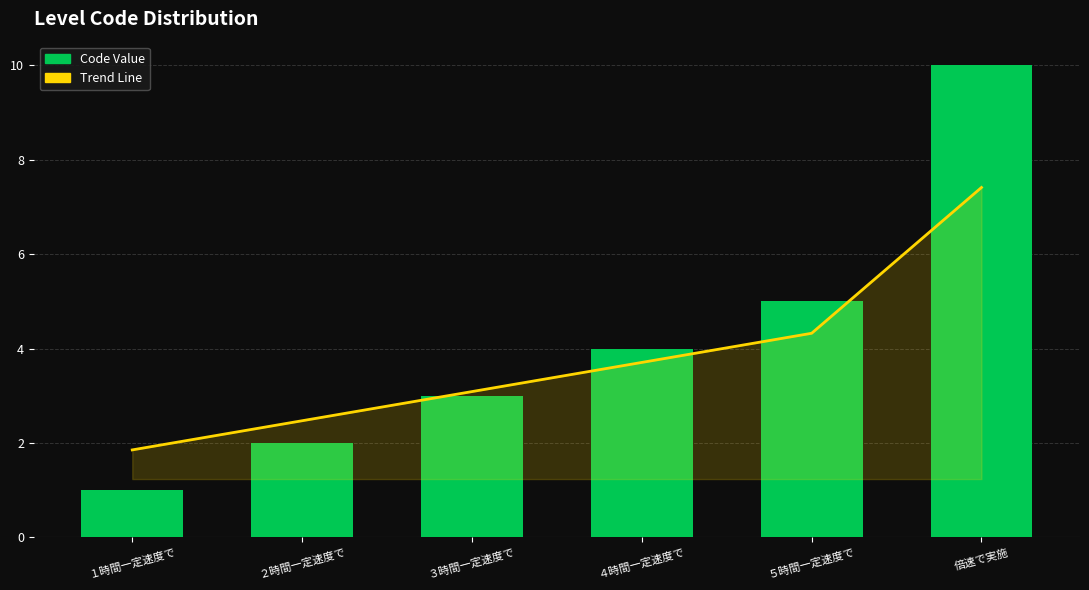

What position from the left is ５時間一定速度で?

5